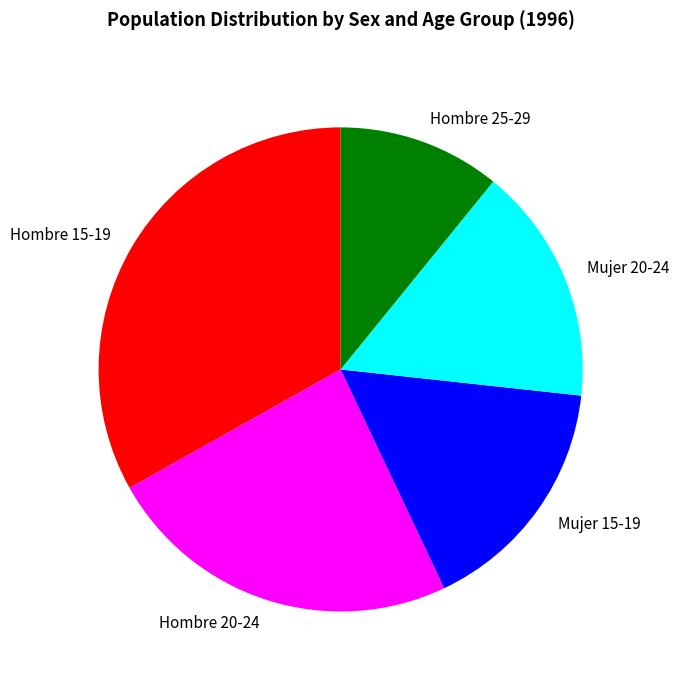

Do Mujer 20-24 and Mujer 15-19 together represent more than half of the pie?

No